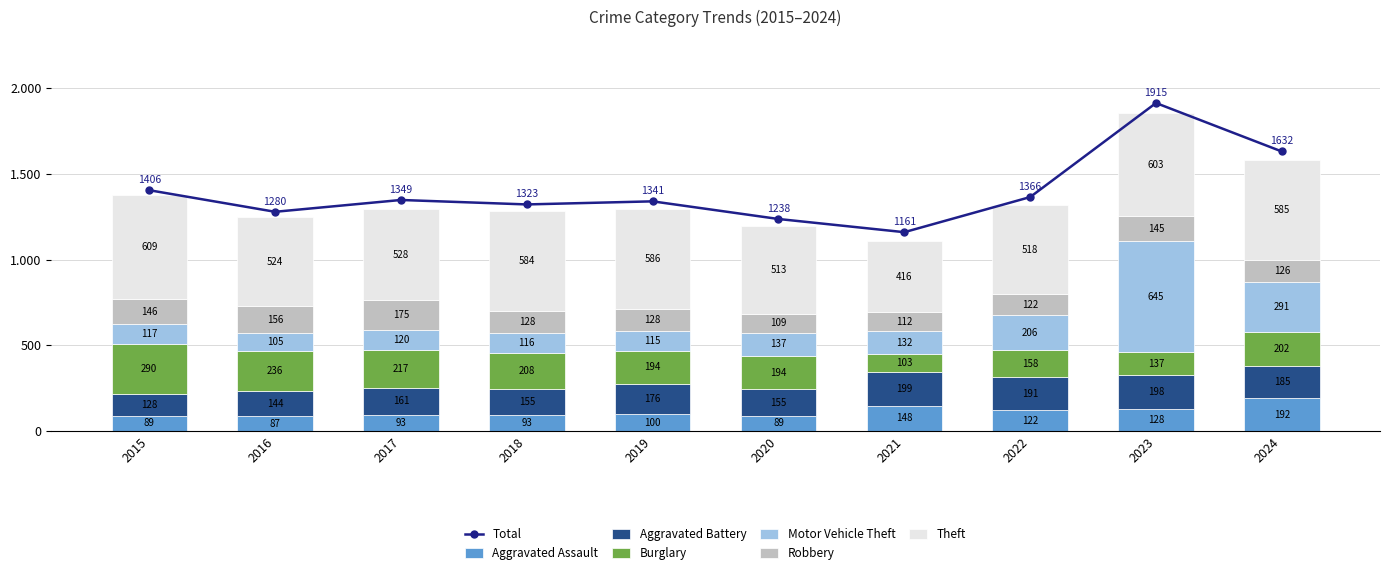

What is the sum of the Robbery values at 2021 and 2019?

240